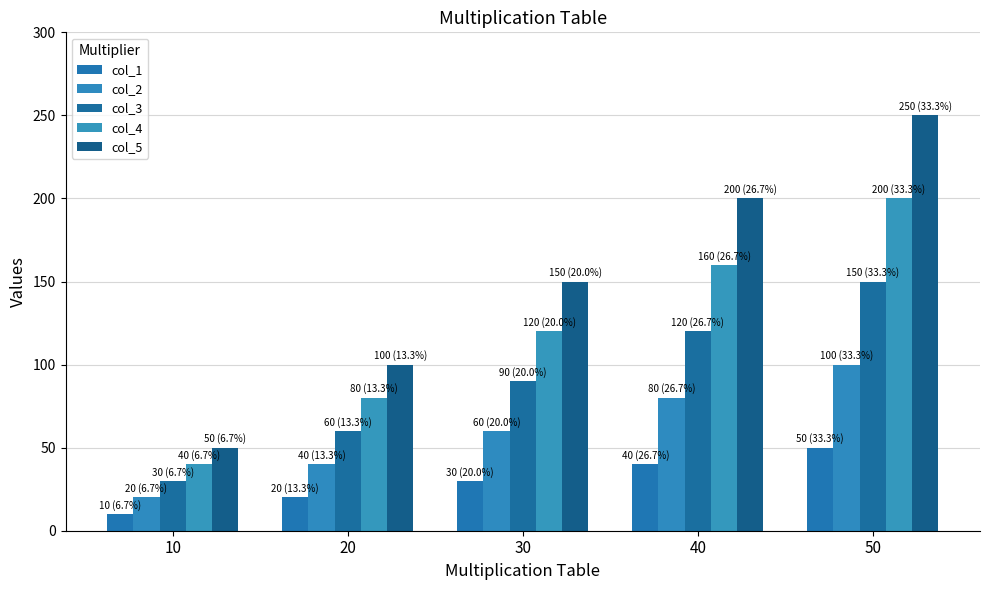

What are all the series names shown in the legend?

col_1, col_2, col_3, col_4, col_5